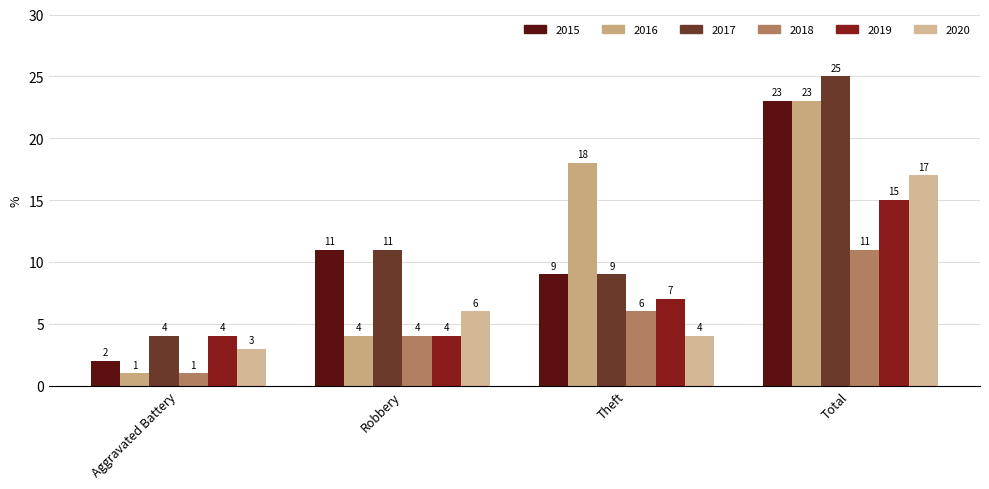

Which category has the lowest value in the 2017 series?

Aggravated Battery